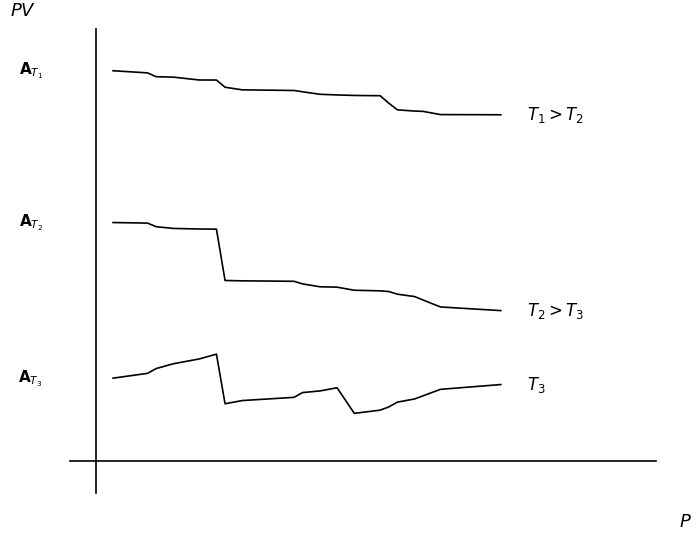

Does the chart display data point markers on the line(s)?

No